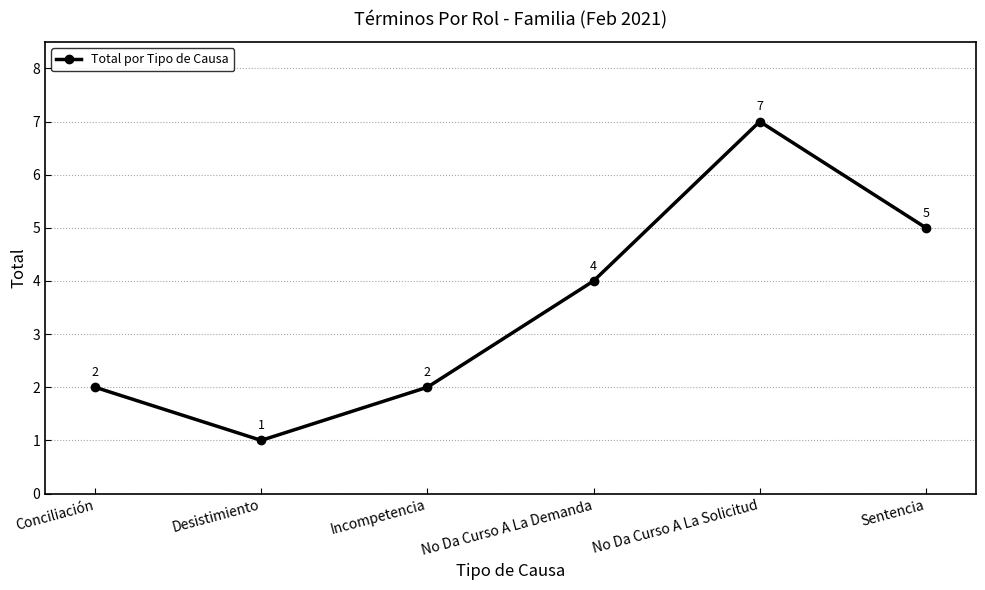

What is the label of the 2nd point from the right?

No Da Curso A La Solicitud